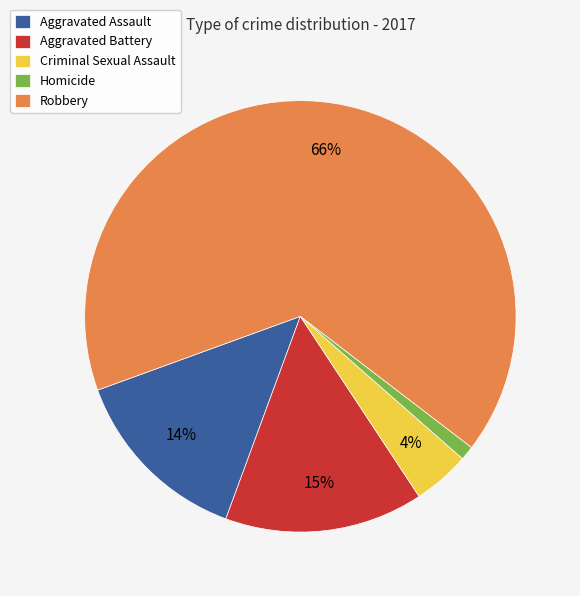

Is there any slice that represents more than half of the pie?

Yes